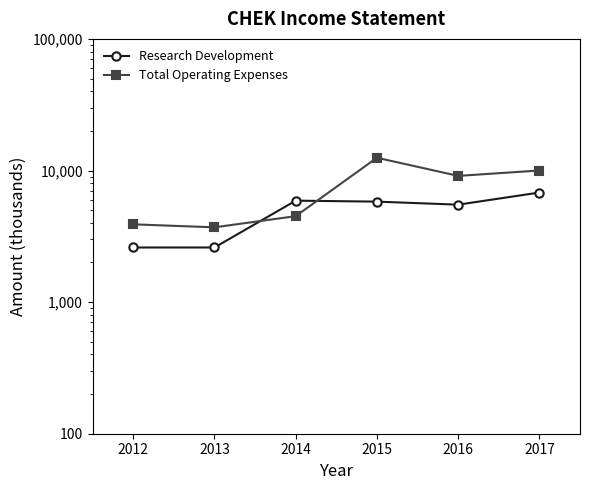

What is the value of the Research Development point at the 4th from the left?

5800